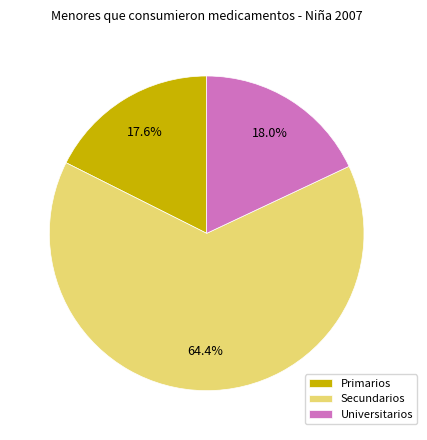

Which slice is the largest?

Secundarios